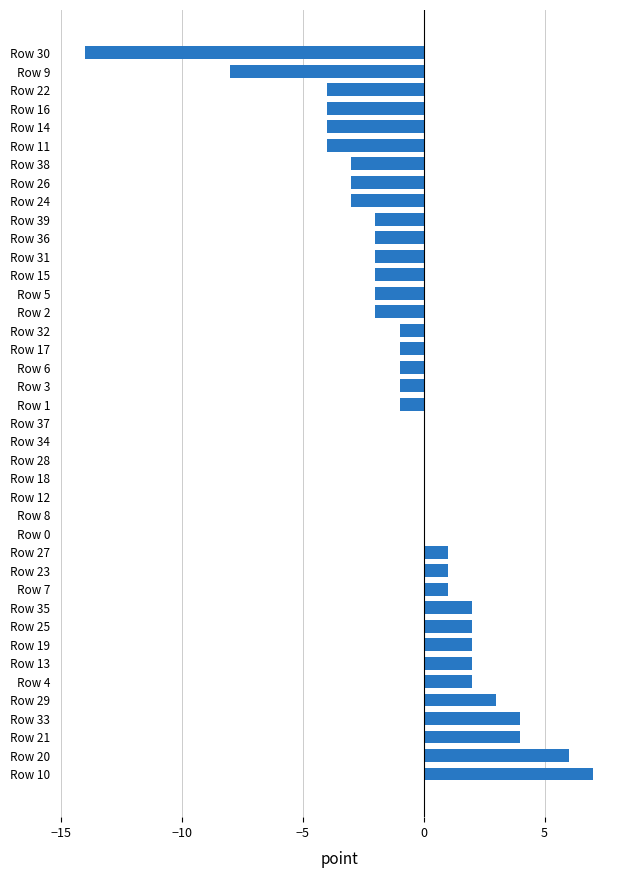

How many categories are shown in the chart?

40